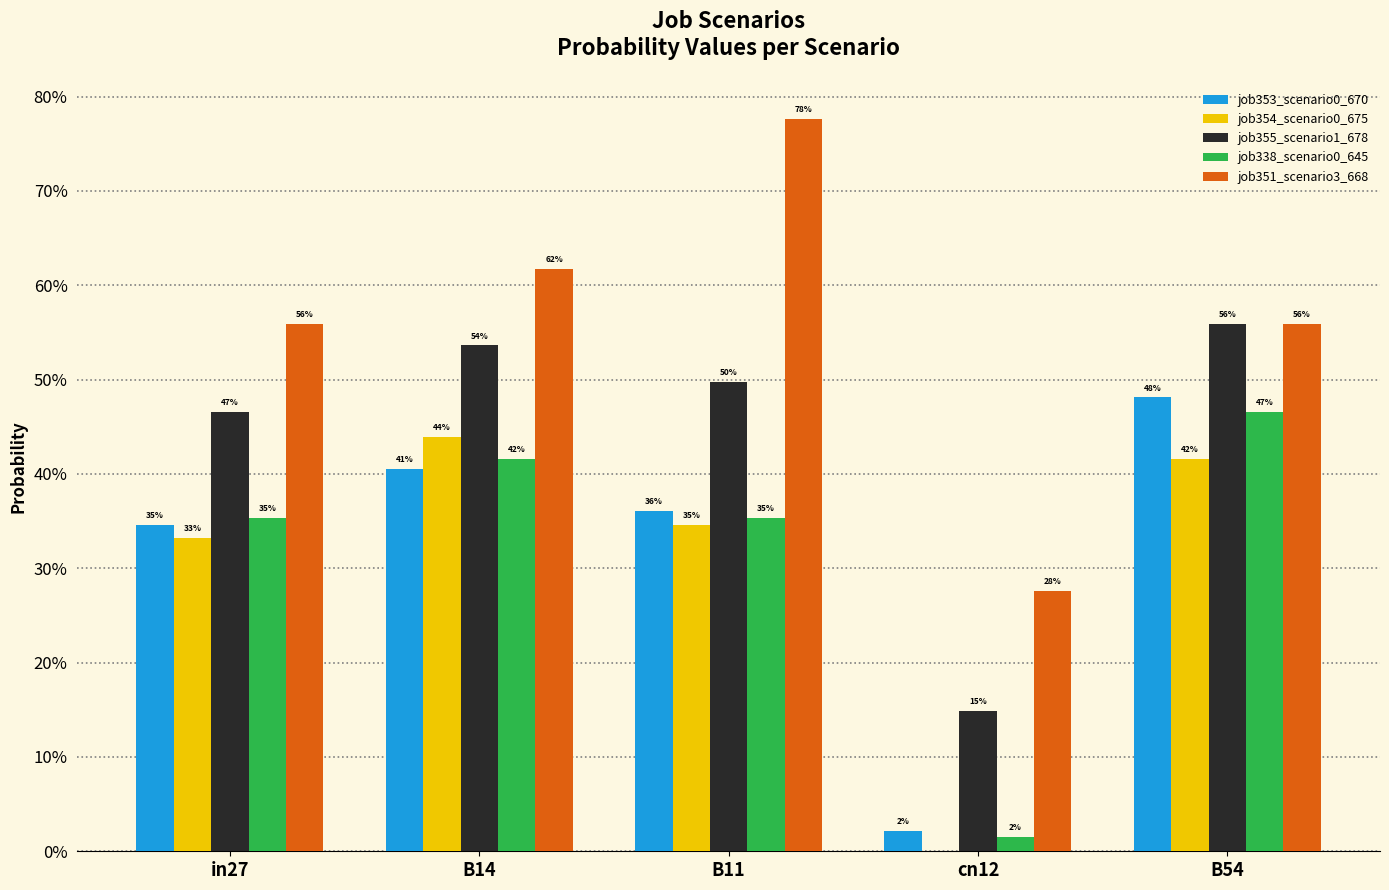

Are the bars grouped side by side (vs. stacked)?

Yes